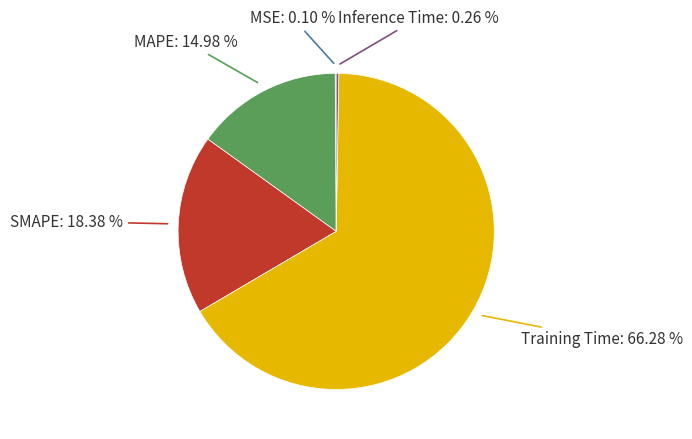

Is there any slice that represents more than half of the pie?

Yes